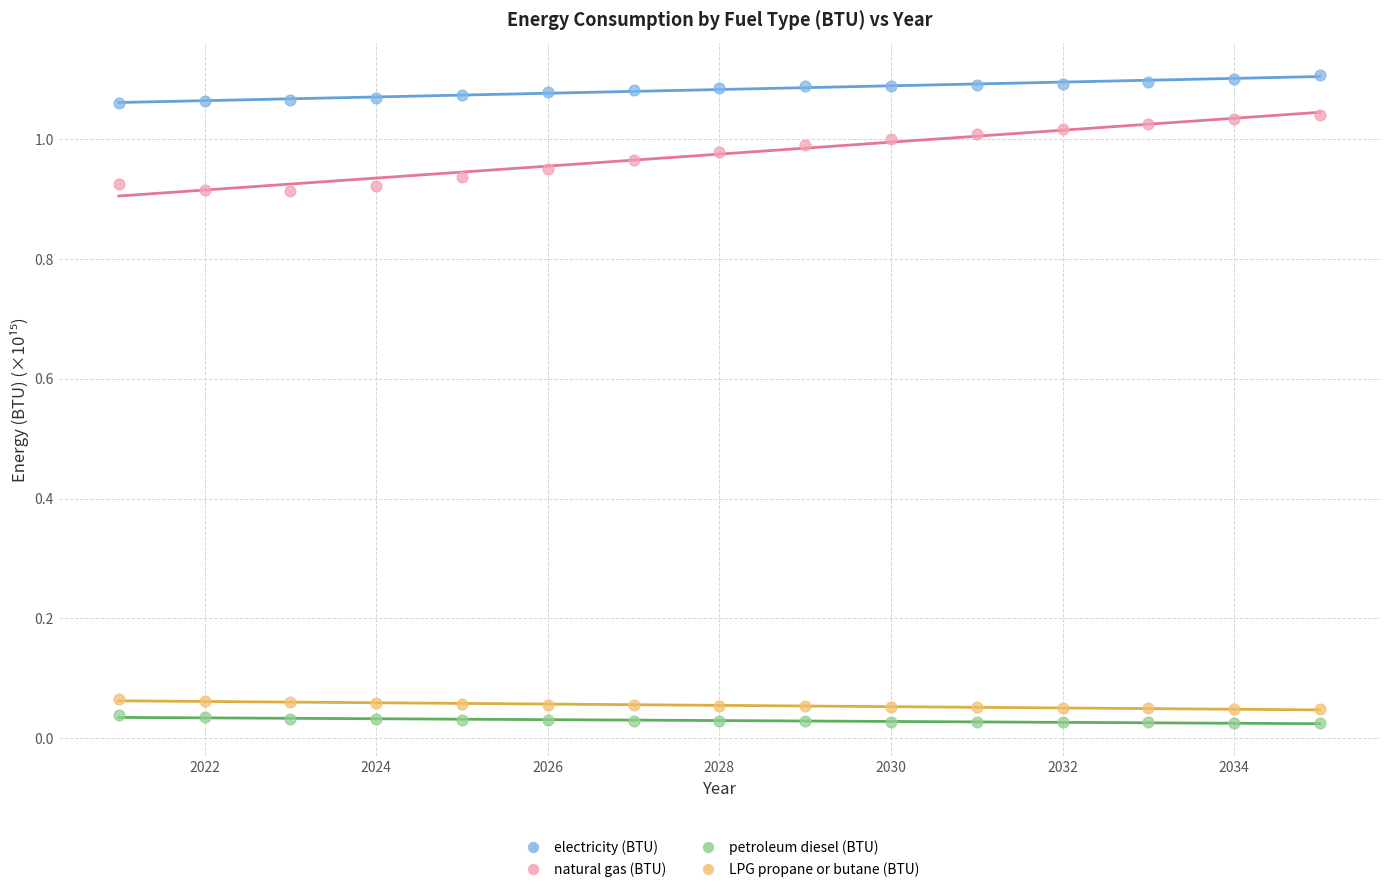

Which series contains the highest Y value?

electricity (BTU)